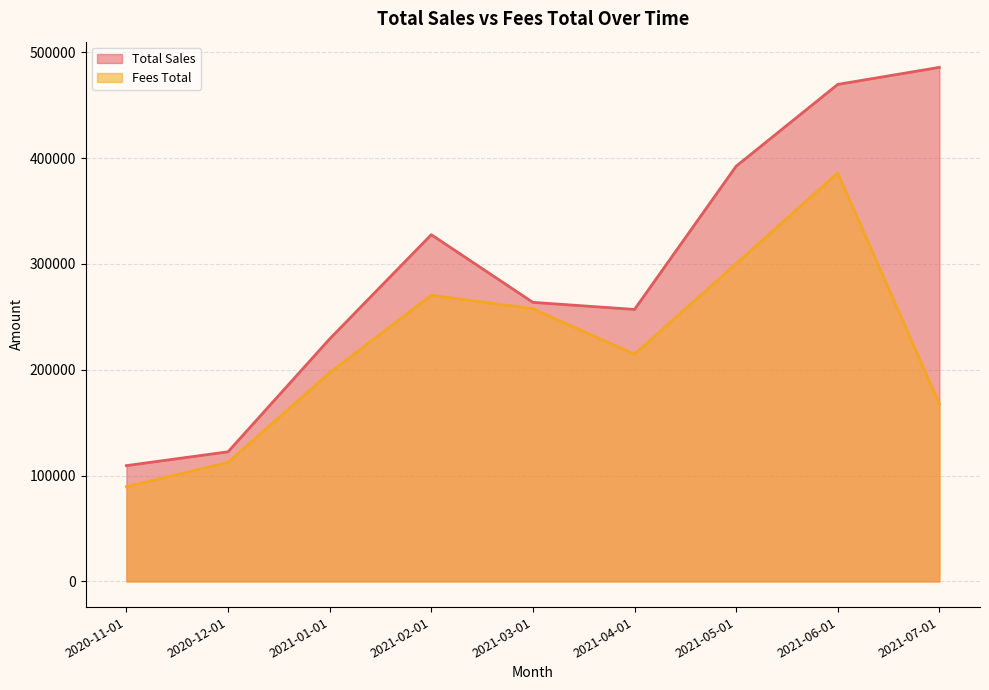

At which category does the chart reach its peak across all series?

2021-07-01